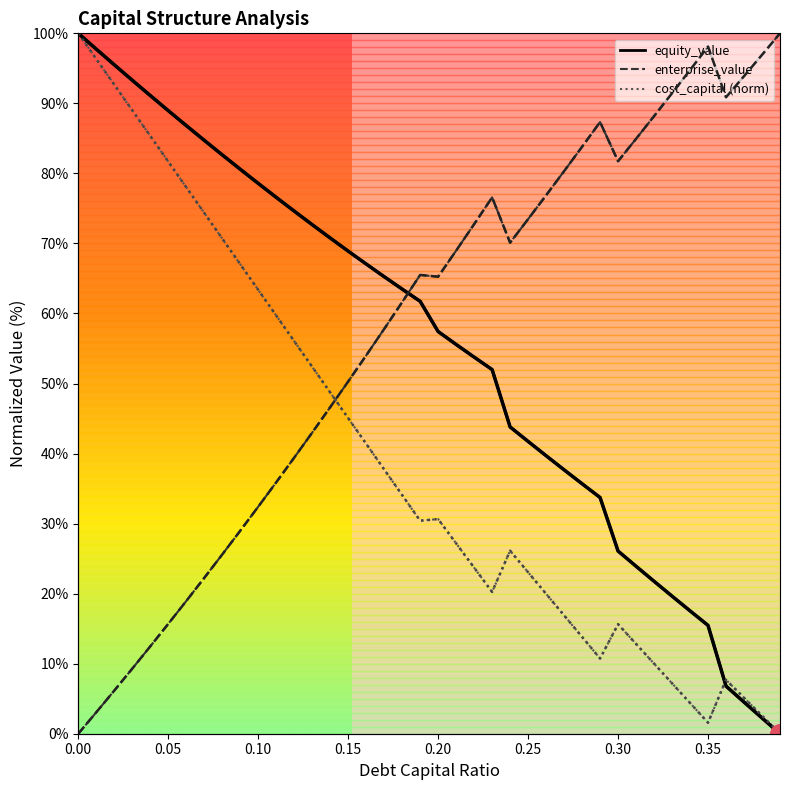

How many data points in cost_capital (norm) are less than 30?

19